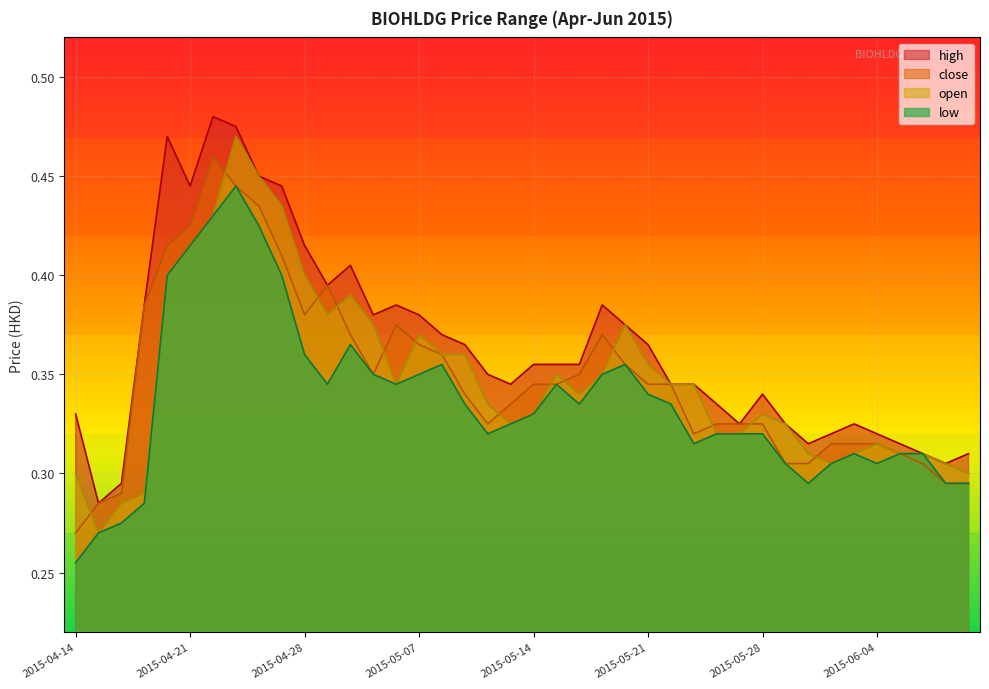

The value of open at 2015-05-14 is 0.3. True or false?

True